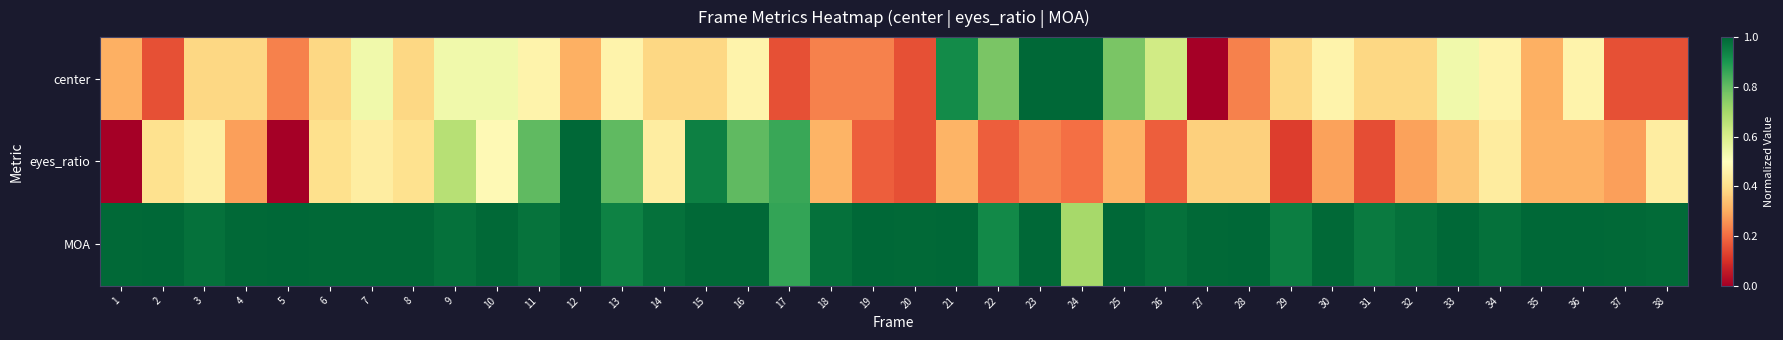

Reading right to left, extract all data points from this chart.

center: 38=0.2	37=0.2	36=0.5	35=0.3	34=0.5	33=0.5	32=0.4	31=0.4	30=0.5	29=0.4	28=0.2	27=0.0	26=0.6	25=0.8	24=1.0	23=1.0	22=0.8	21=0.9	20=0.2	19=0.2	18=0.2	17=0.2	16=0.5	15=0.4	14=0.4	13=0.5	12=0.3	11=0.5	10=0.5	9=0.5	8=0.4	7=0.5	6=0.4	5=0.2	4=0.4	3=0.4	2=0.2	1=0.3
eyes_ratio: 38=0.4	37=0.3	36=0.3	35=0.3	34=0.4	33=0.3	32=0.3	31=0.1	30=0.3	29=0.1	28=0.4	27=0.4	26=0.2	25=0.3	24=0.2	23=0.2	22=0.2	21=0.3	20=0.2	19=0.2	18=0.3	17=0.9	16=0.8	15=0.9	14=0.4	13=0.8	12=1.0	11=0.8	10=0.5	9=0.7	8=0.4	7=0.4	6=0.4	5=0.0	4=0.3	3=0.4	2=0.4	1=0.0
MOA: 38=1.0	37=1.0	36=1.0	35=1.0	34=1.0	33=1.0	32=1.0	31=1.0	30=1.0	29=1.0	28=1.0	27=1.0	26=1.0	25=1.0	24=0.7	23=1.0	22=0.9	21=1.0	20=1.0	19=1.0	18=1.0	17=0.9	16=1.0	15=1.0	14=1.0	13=0.9	12=1.0	11=1.0	10=1.0	9=1.0	8=1.0	7=1.0	6=1.0	5=1.0	4=1.0	3=1.0	2=1.0	1=1.0